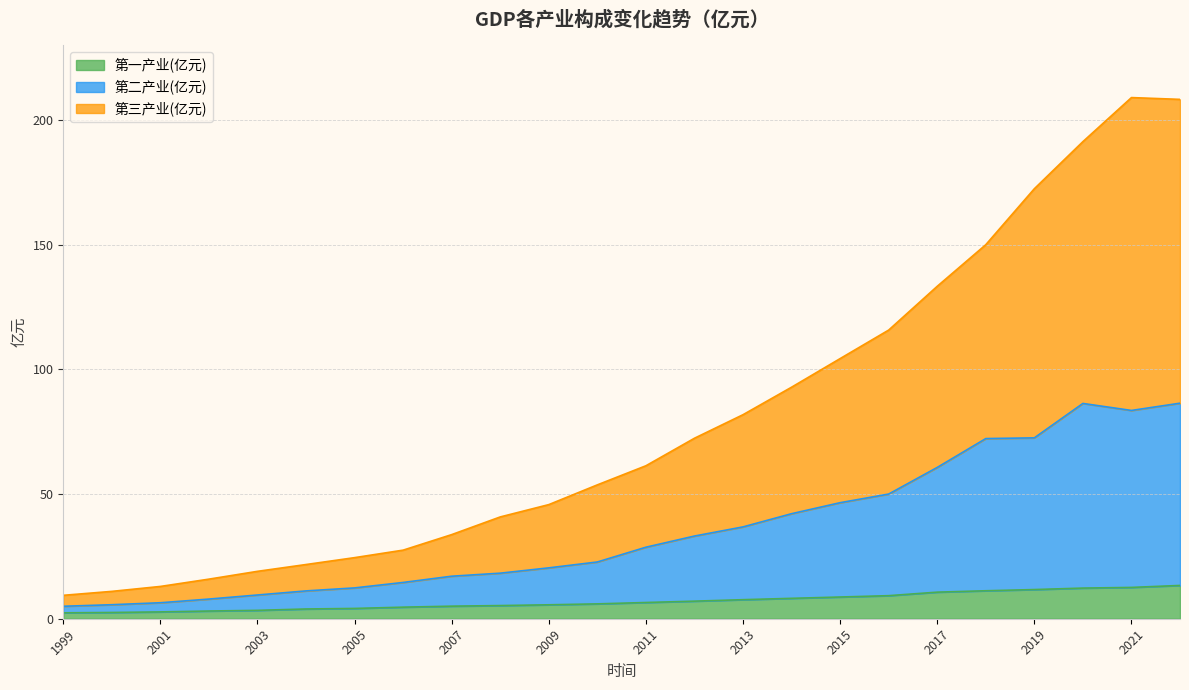

Which series has the largest total across all categories?

第三产业(亿元)